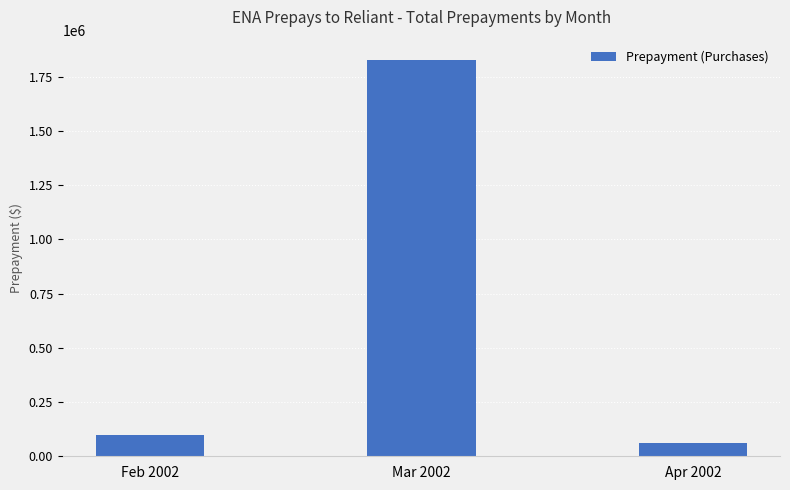

Which label corresponds to the smallest value in the chart?

Apr 2002